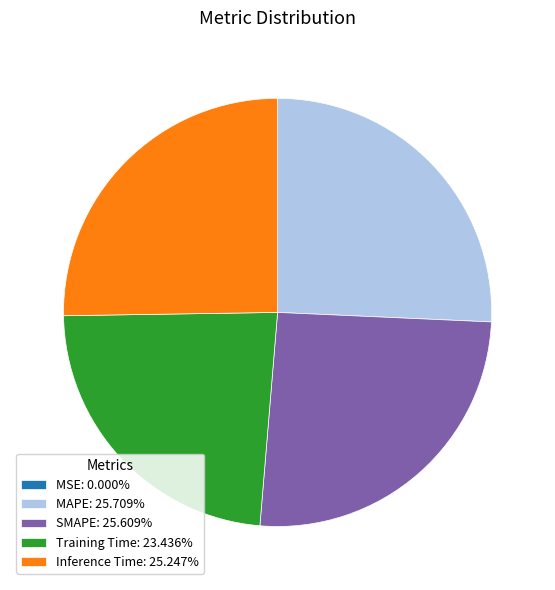

Is the sum of Training Time: 23.436% and MAPE: 25.709% greater than half?

No